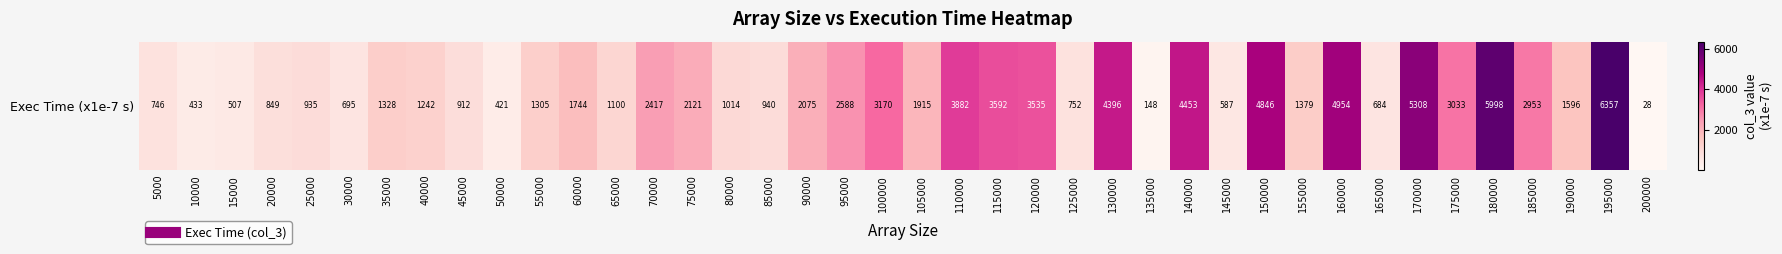

How many series are shown in this chart?

1